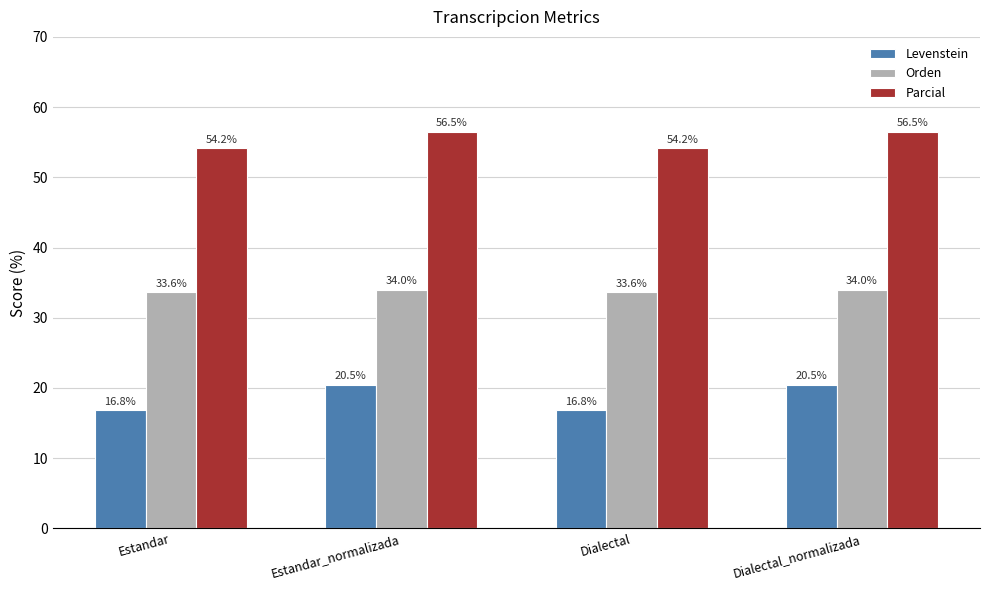

Does the chart contain stacked bars?

No